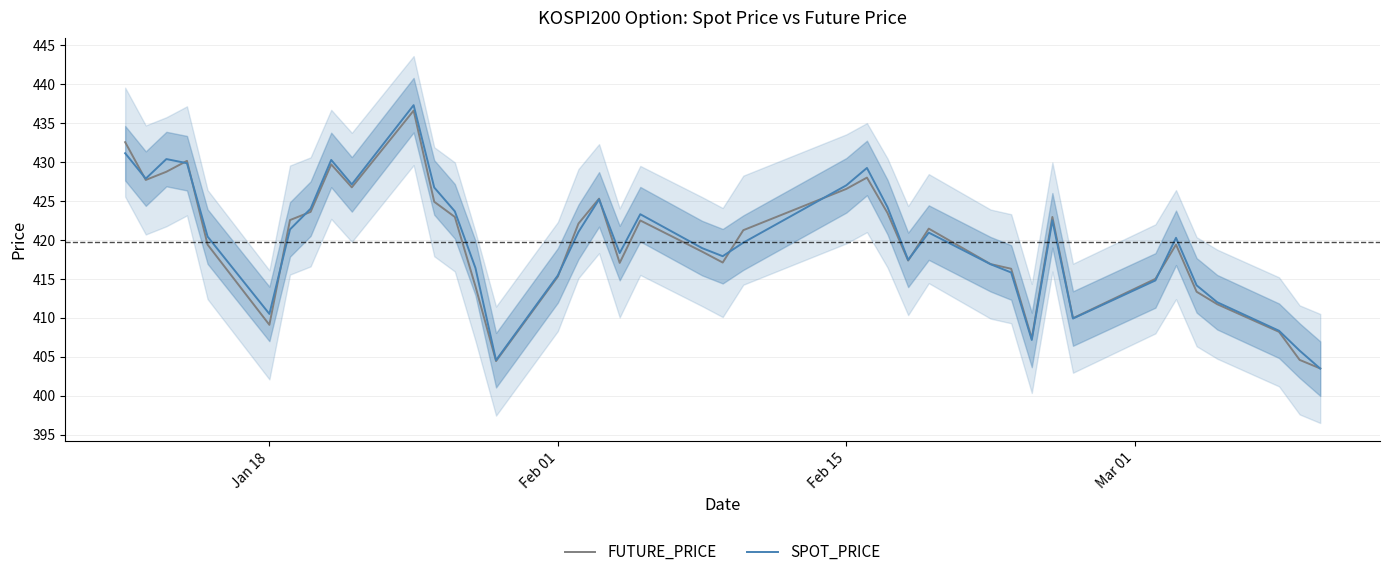

Does the chart have visible grid lines?

Yes